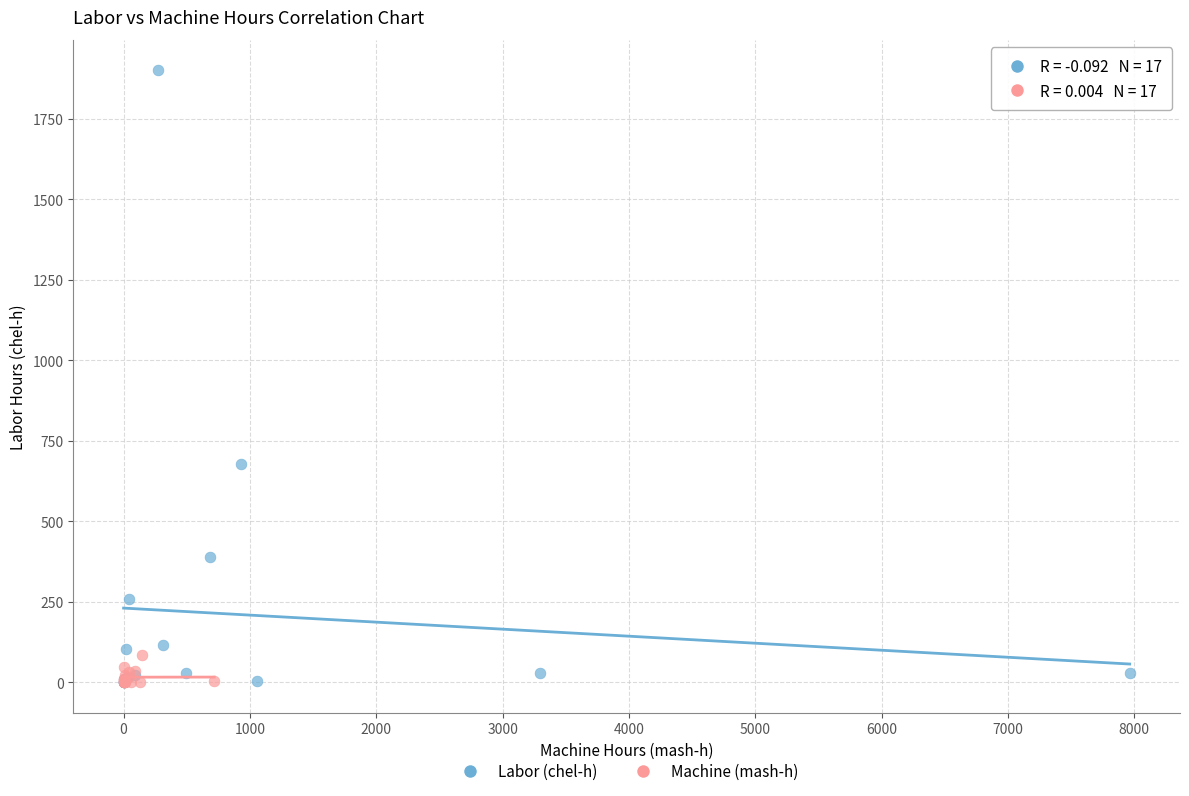

Which series contains the highest Y value?

Labor (chel-h)